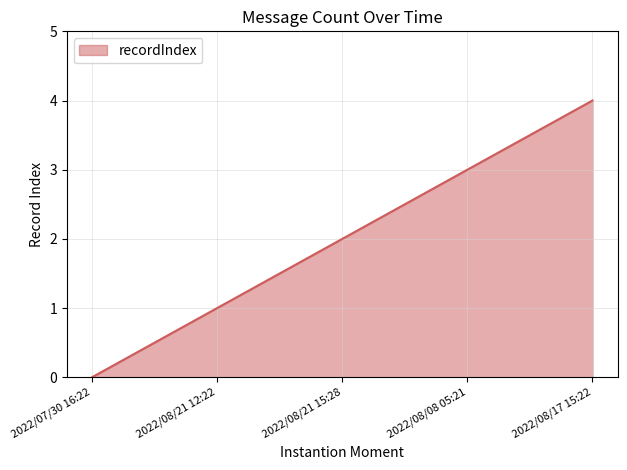

True or false: the data has more than 0 interior local peaks.

False